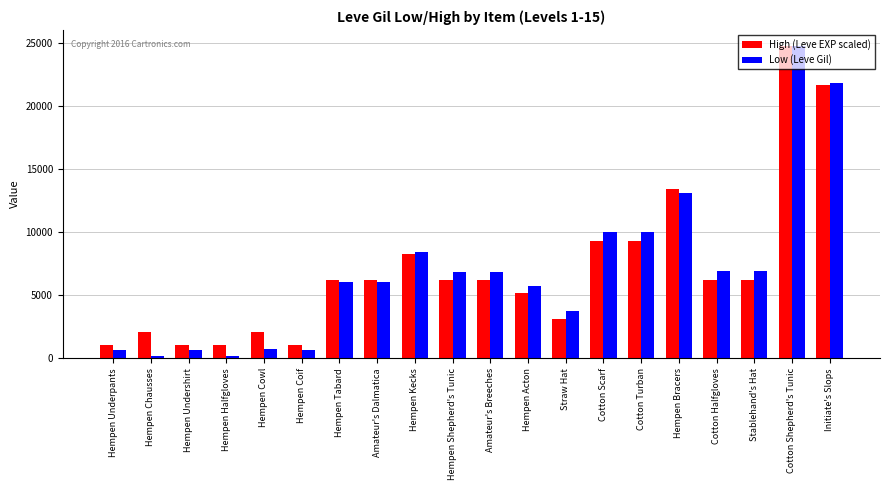

The High (Leve EXP scaled) series shows 1987.6 at Amateur's Breeches. True or false?

False